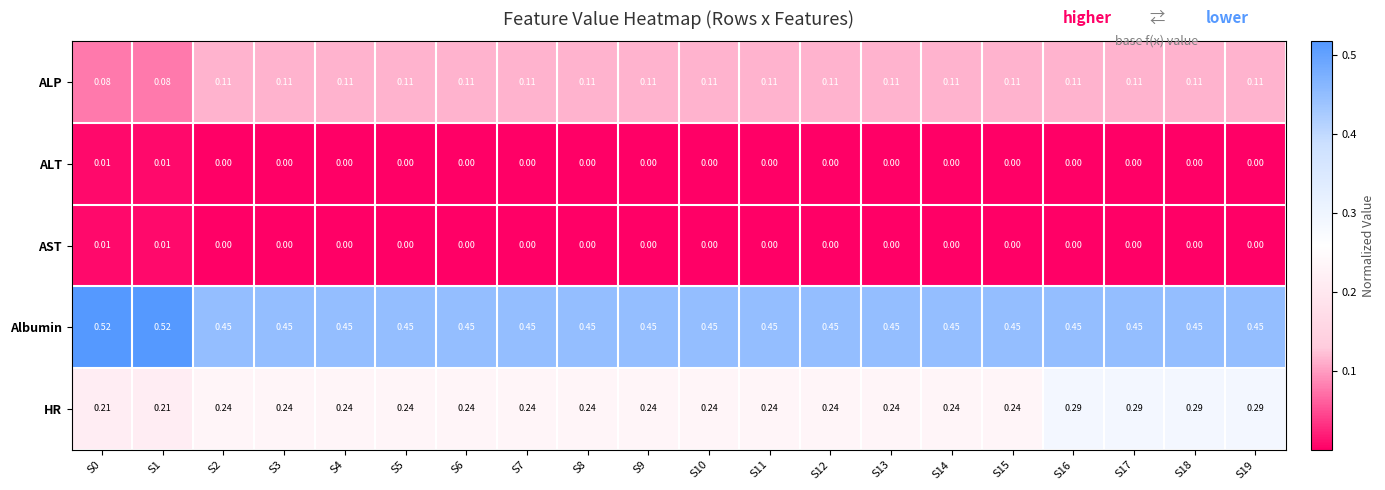

Which series changed the most between S0 and S8?

Albumin